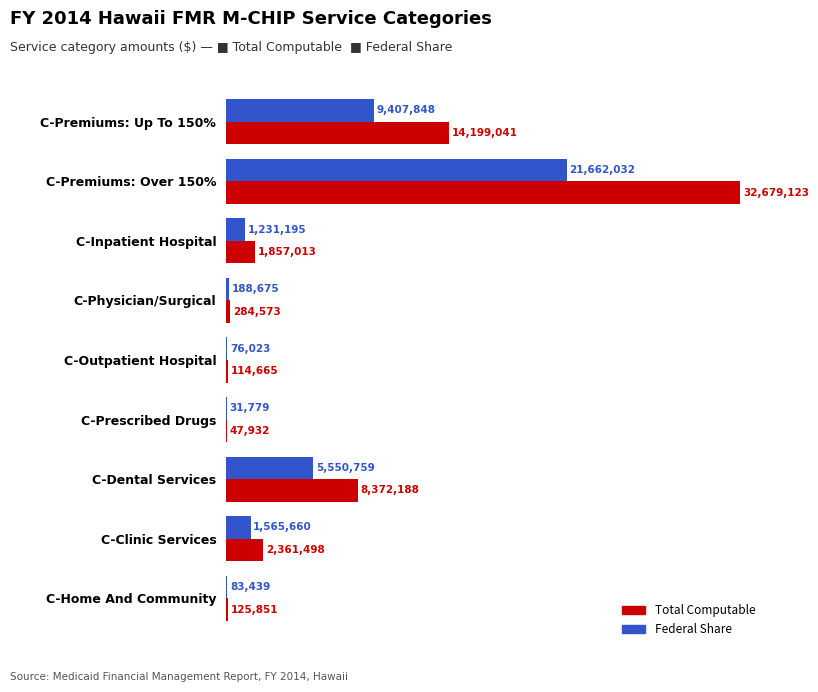

What are all the series names shown in the legend?

Total Computable, Federal Share